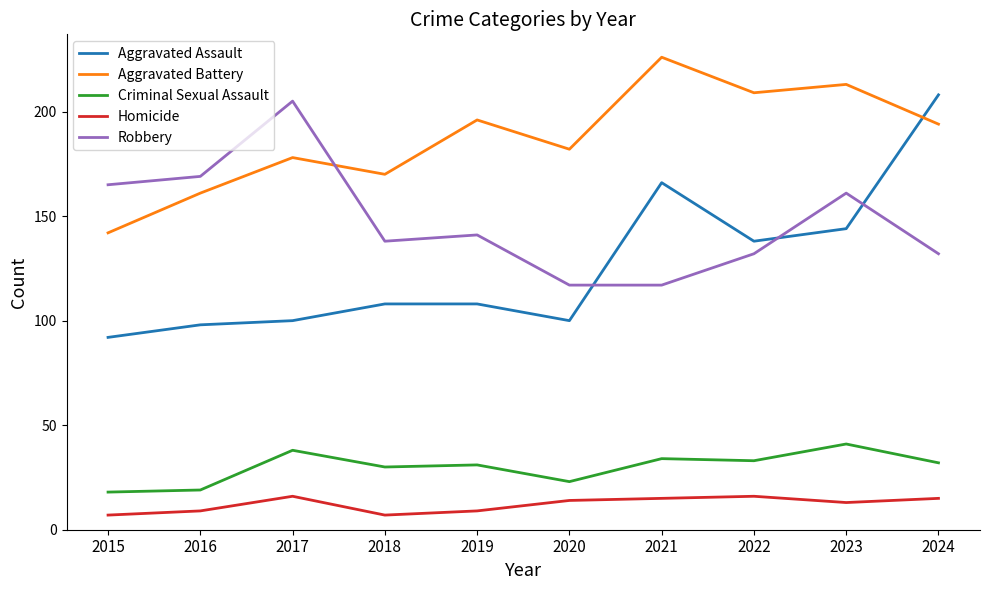

What is the difference between the highest and lowest values at 2021?

211